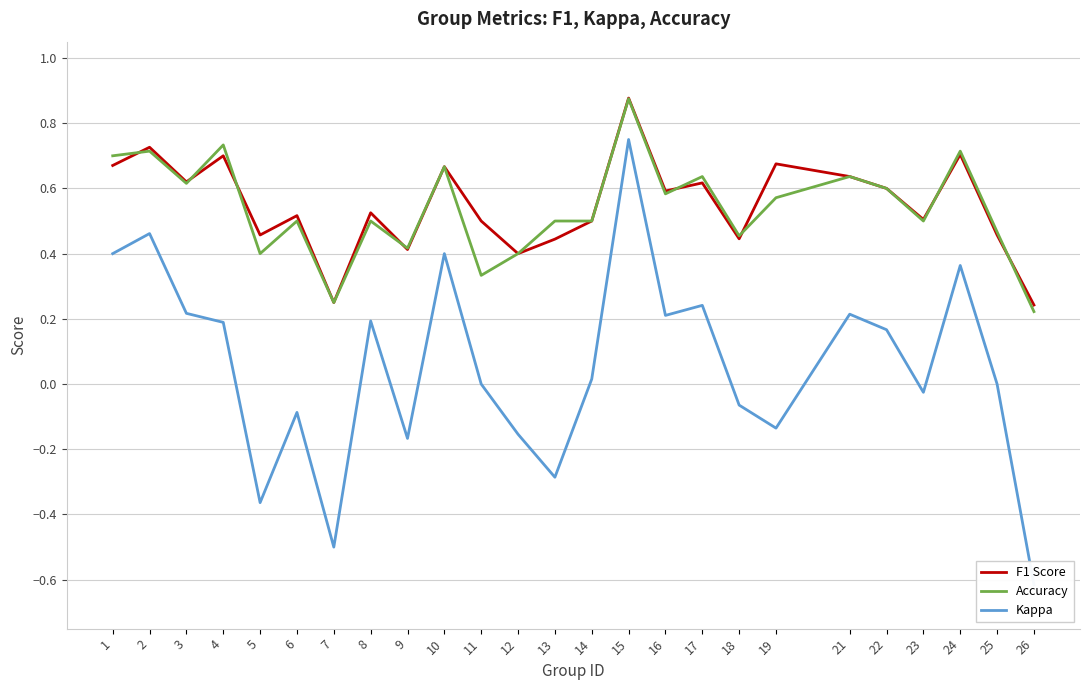

At which label does F1 Score reach its minimum?

26